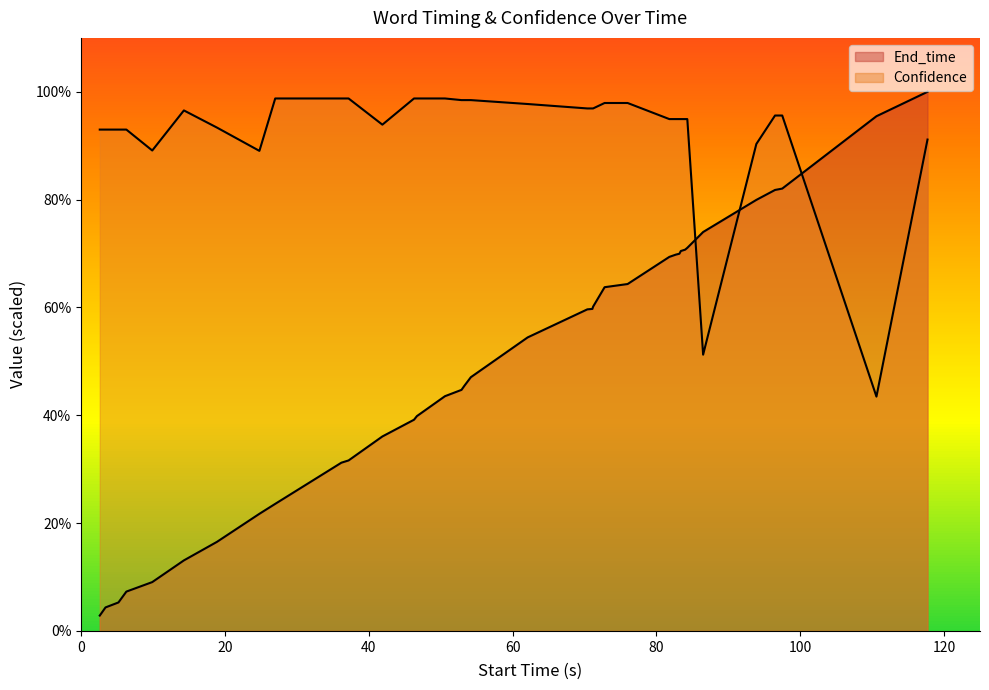

In Confidence, how many points are higher than both neighbors (excluding endpoints)?

1